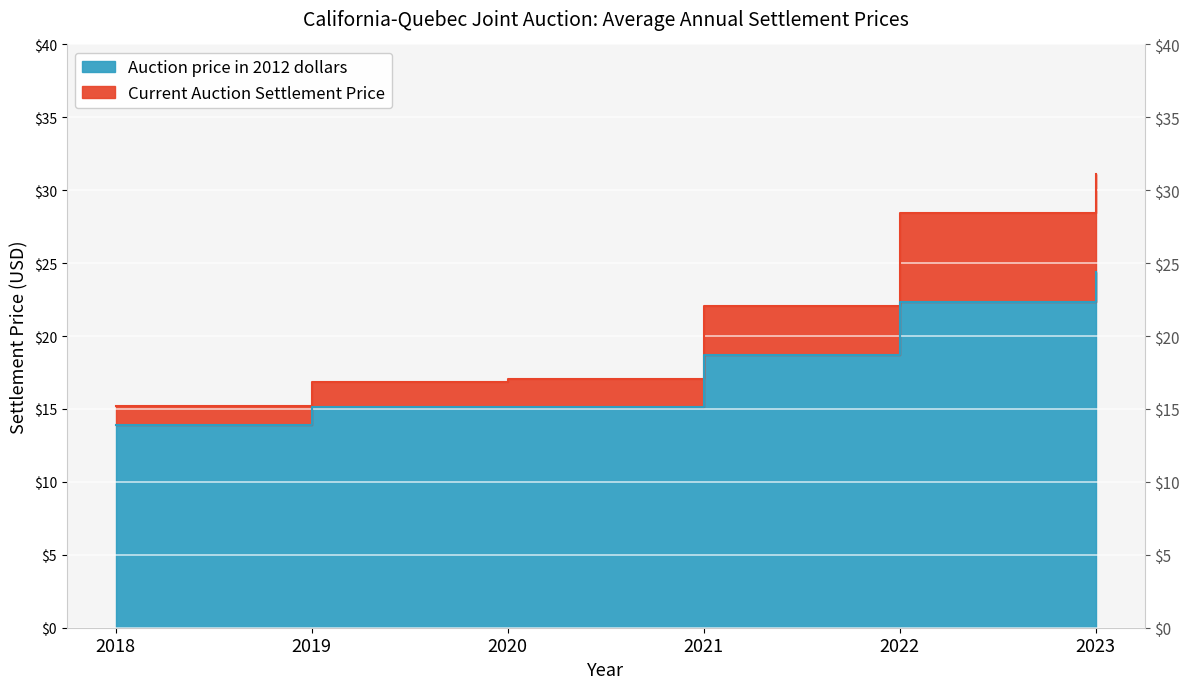

What is the difference between the highest and lowest values at 2023?

6.7